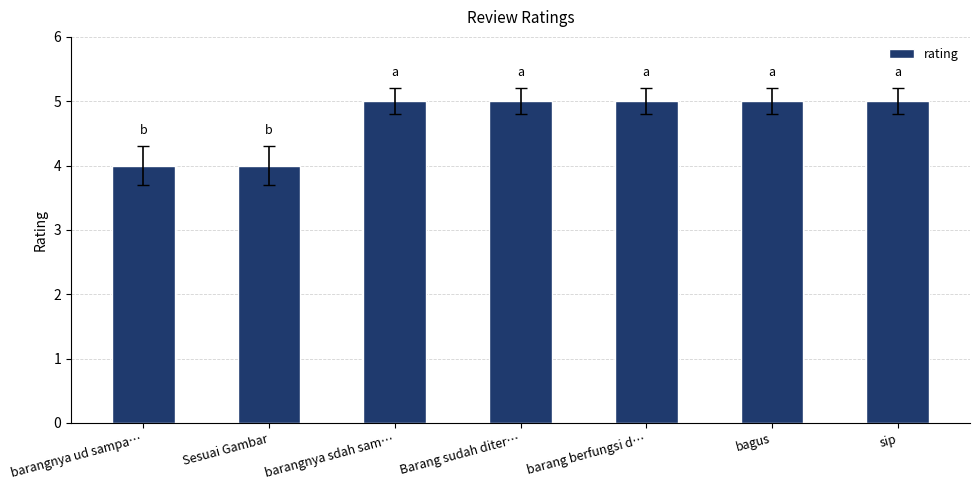

True or false: the data shows 5 at Barang sudah diter….

True